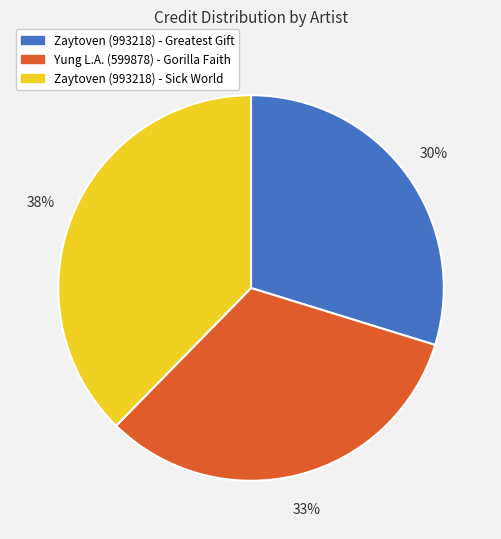

Is it true that Yung L.A. (599878) - Gorilla Faith is 43% of the pie?

False